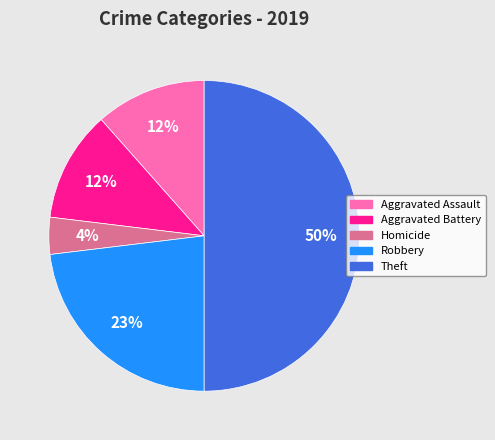

Is the sum of Theft and Robbery greater than half?

Yes